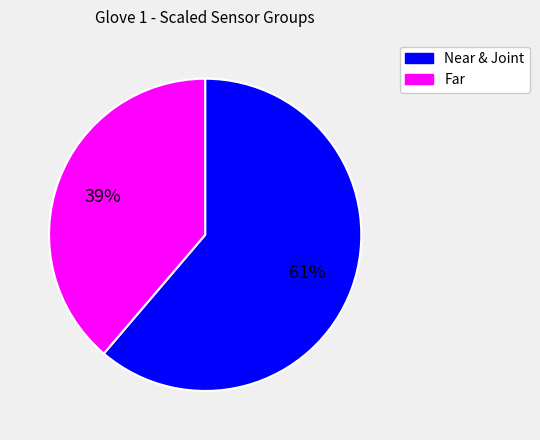

Count the number of slices in the pie.

2